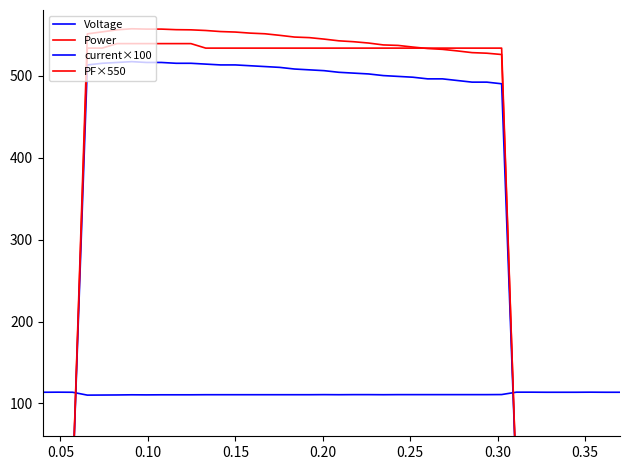

Which series has the largest total across all categories?

Power